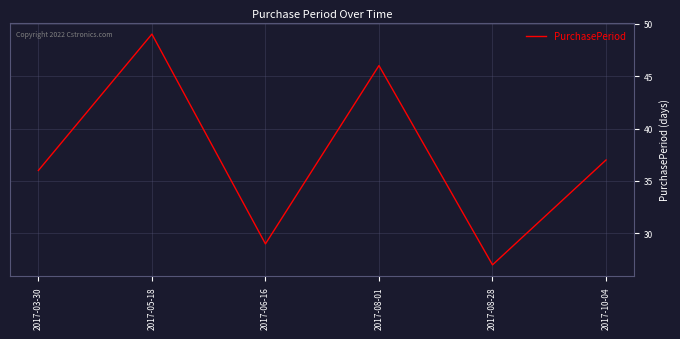

How many distinct data groups are displayed?

1